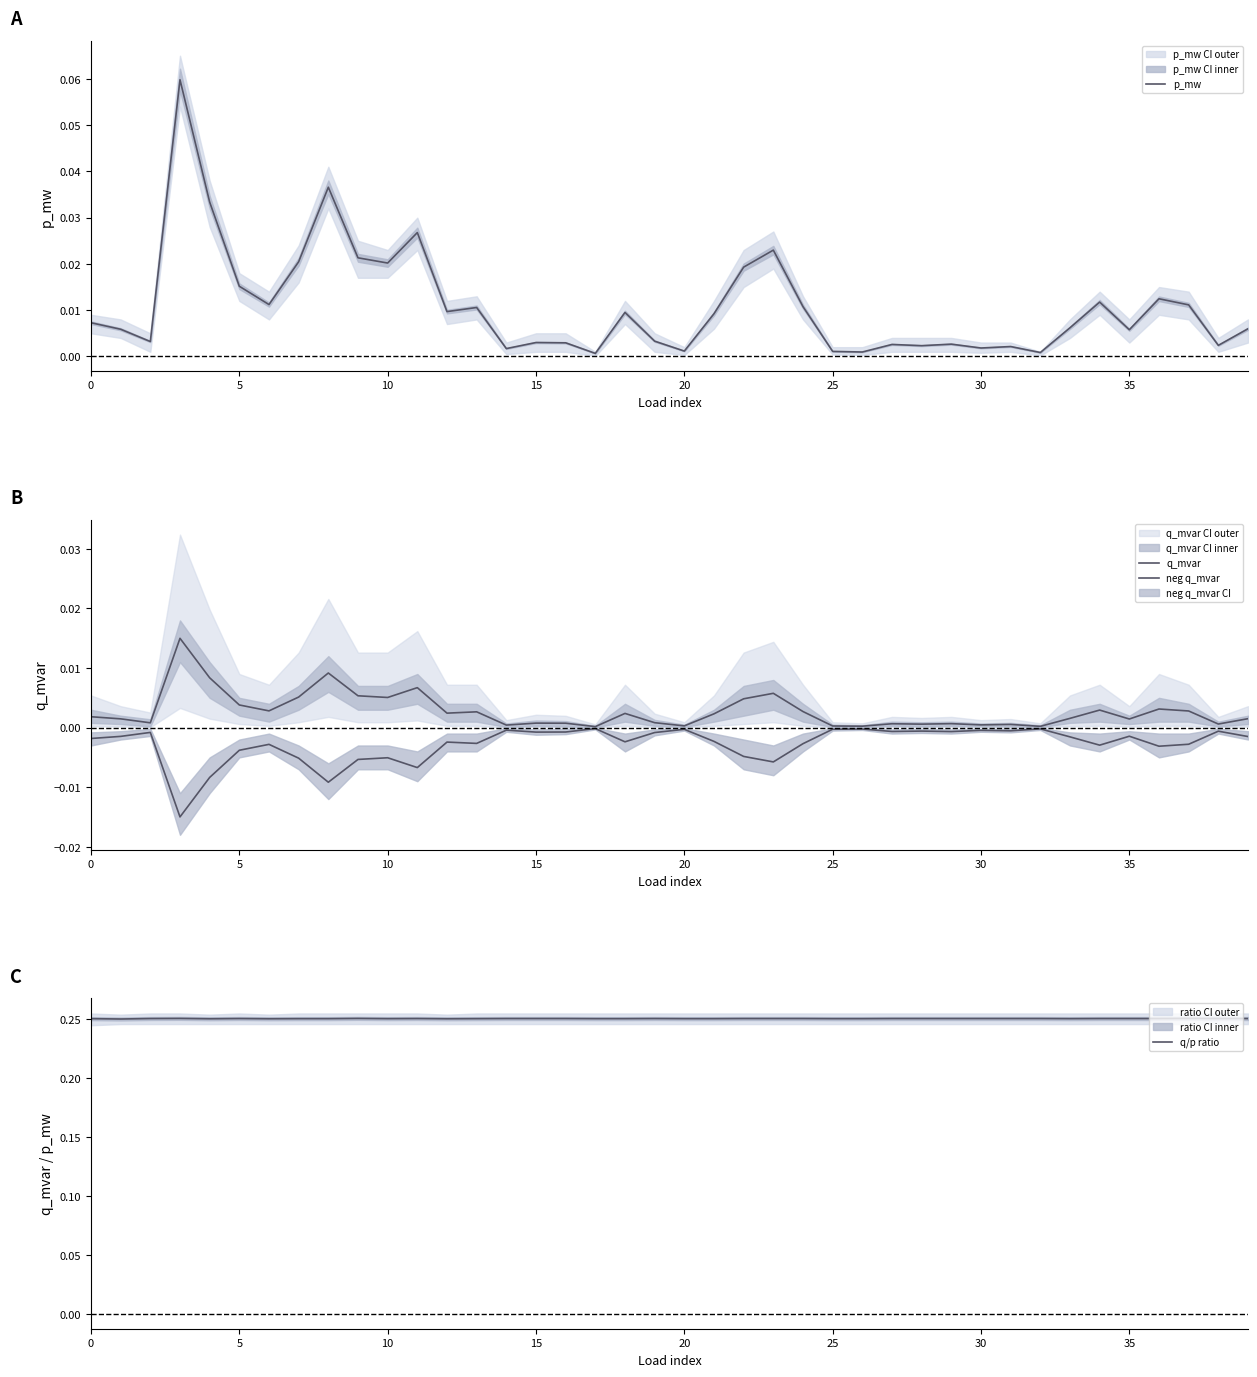

Which series has the largest range (max minus min)?

p_mw